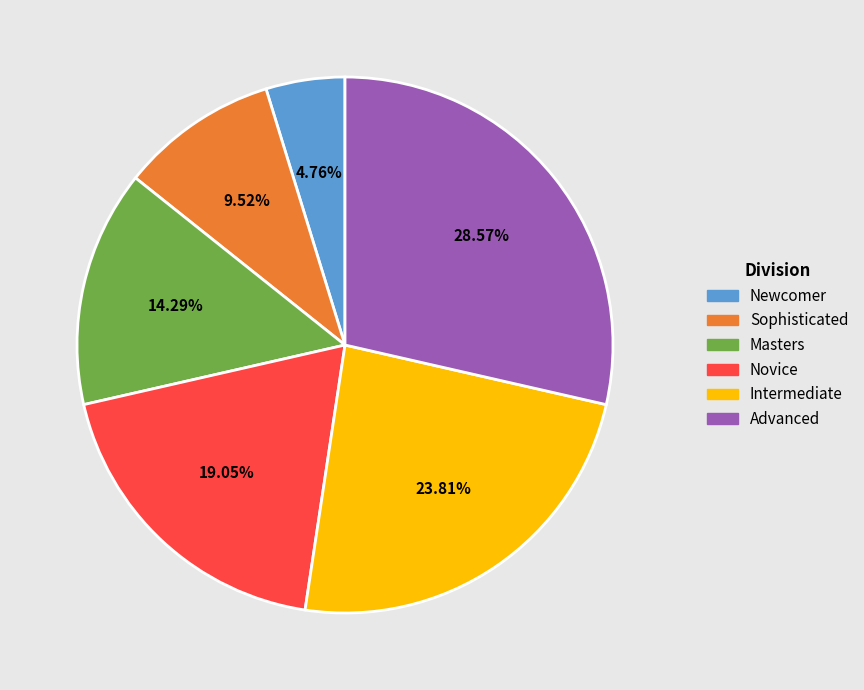

To the nearest percent, what is the difference between the Novice and Advanced slice percentages?

10%